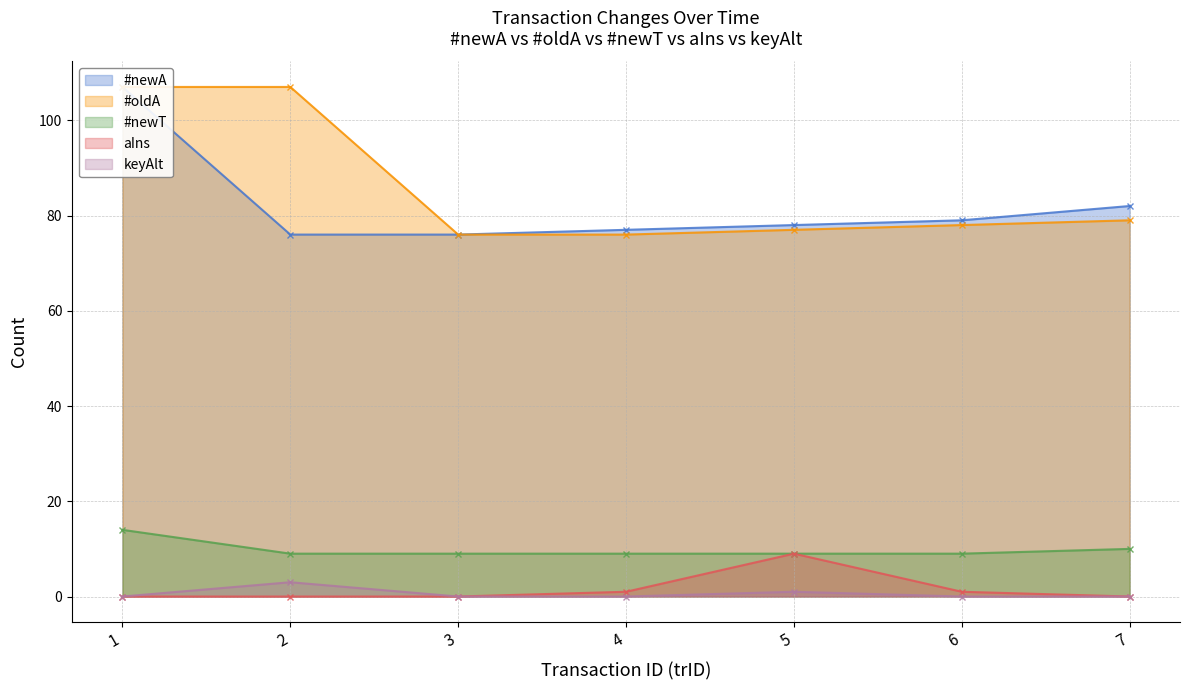

Rank the categories by #newT value from highest to lowest.

1, 7, 2, 3, 4, 5, 6